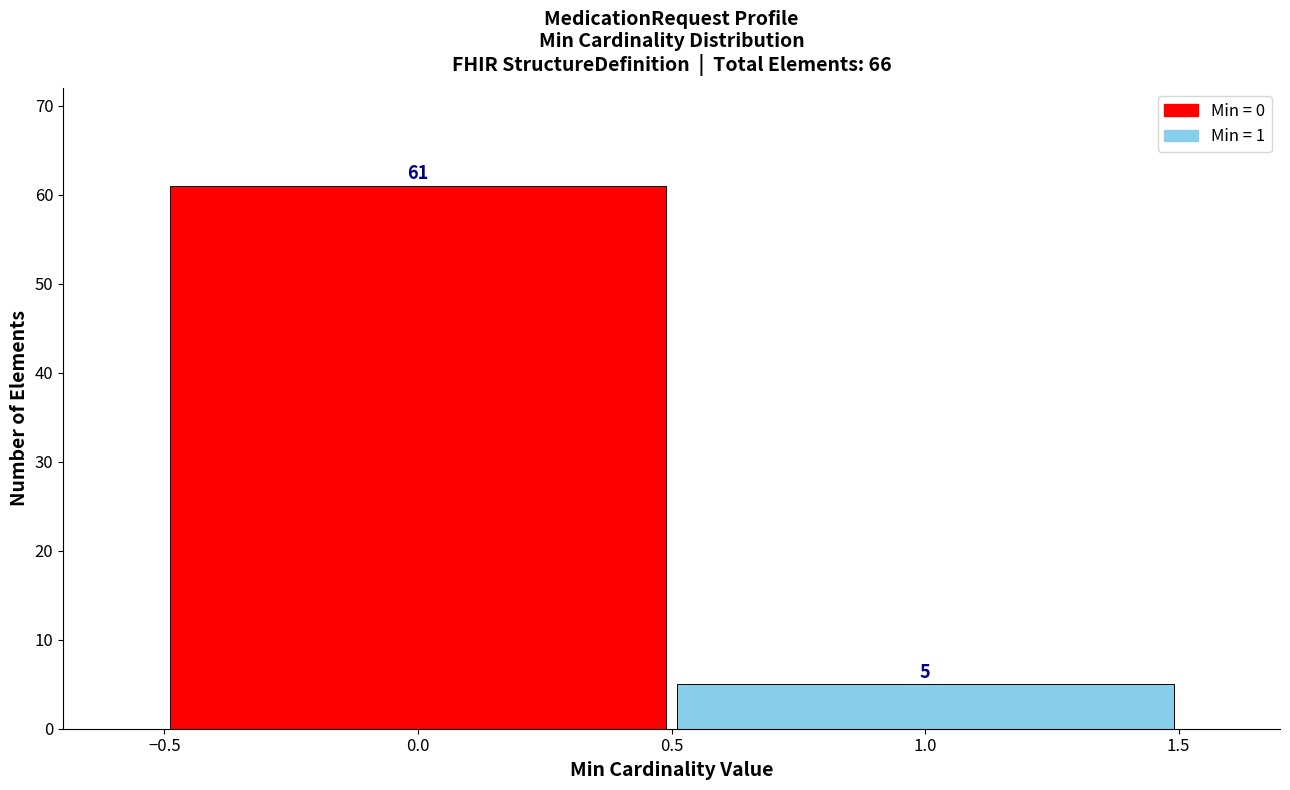

Reading left to right, list every bar in this chart as the range it spans on the x-axis followed by its height.

-0.5 to 0.5: 61
0.5 to 1.5: 5